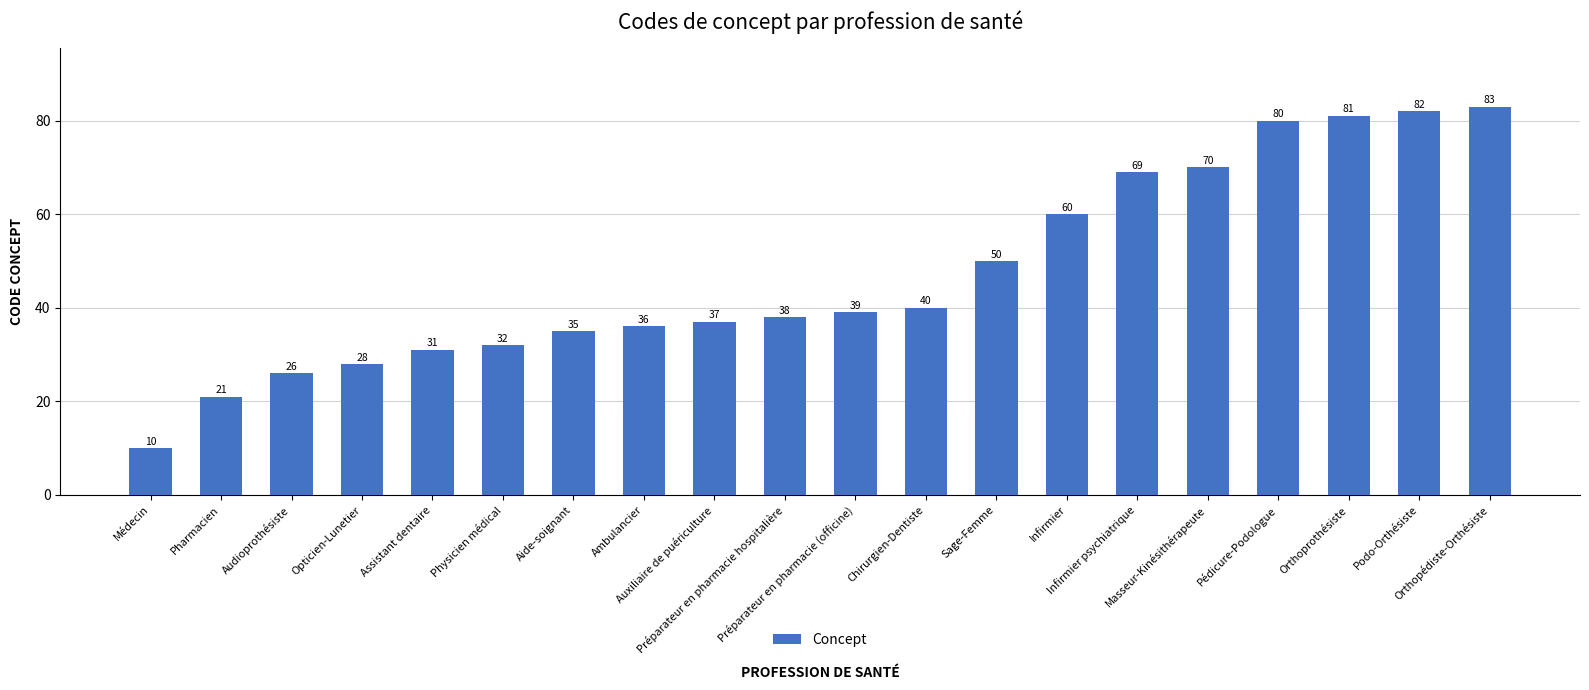

What value does the data have at Aide-soignant?

35